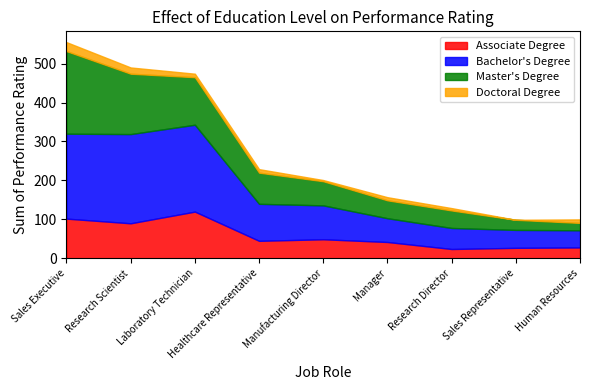

How many distinct data groups are displayed?

4